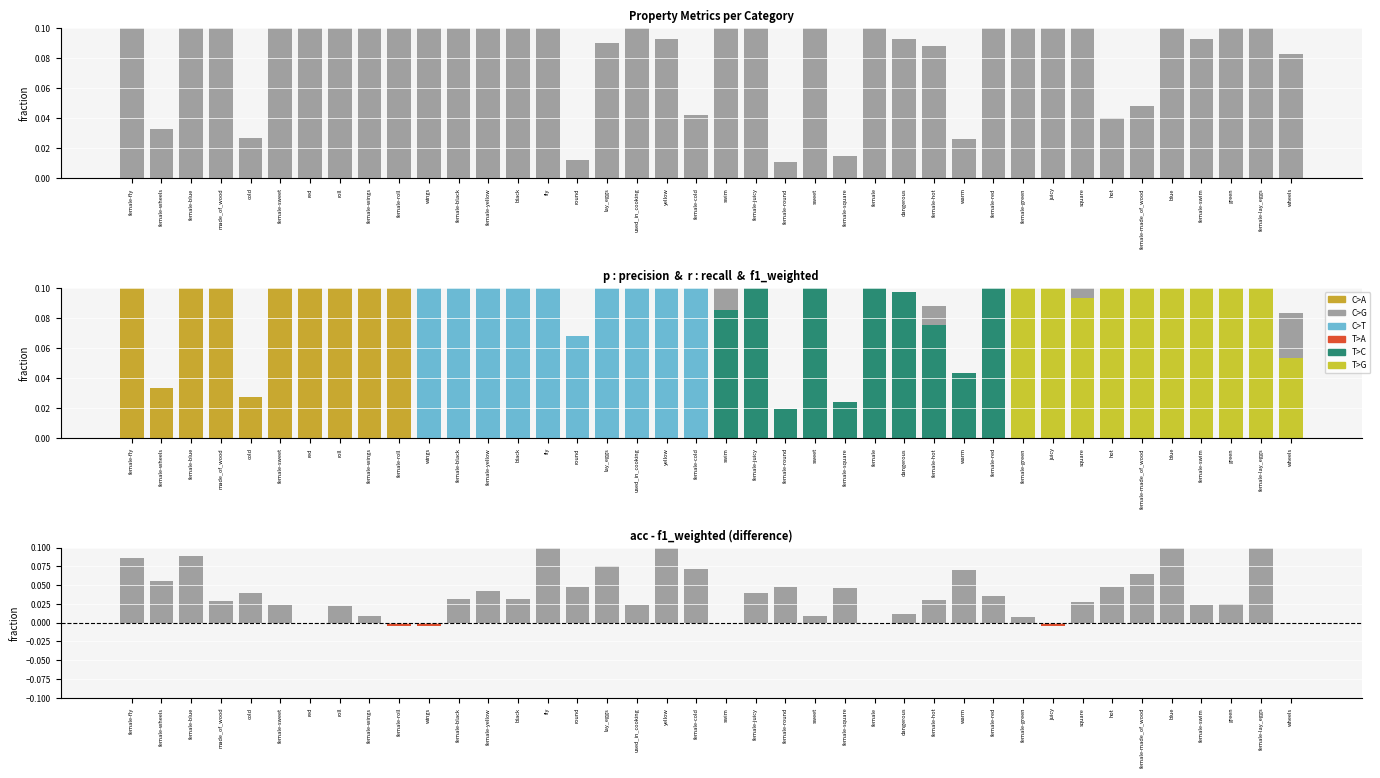

What is the label of the 15th bar from the right?

female